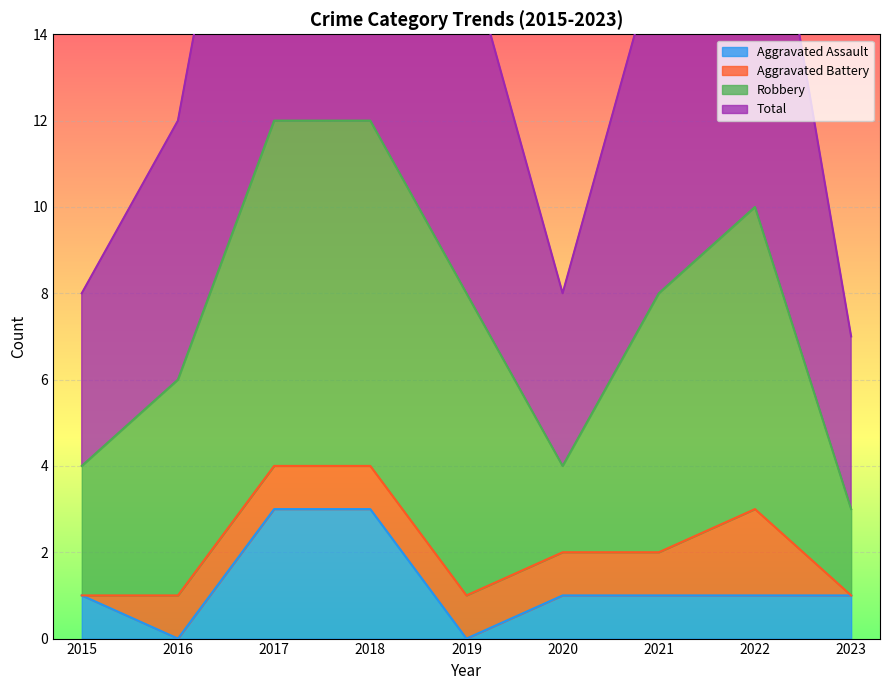

At which category is the sum across all series the highest?

2017